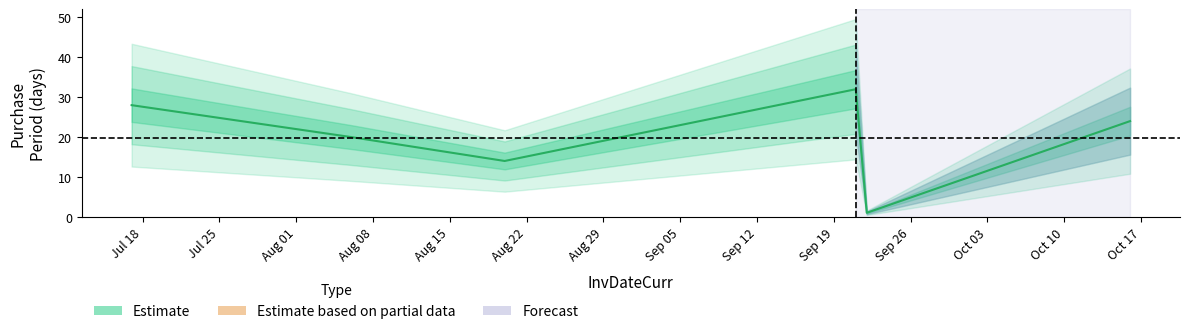

At which label does the data first exceed 24?

Jul 18